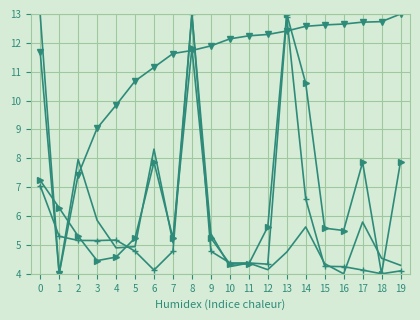

At which category is the sum across all series the highest?

8